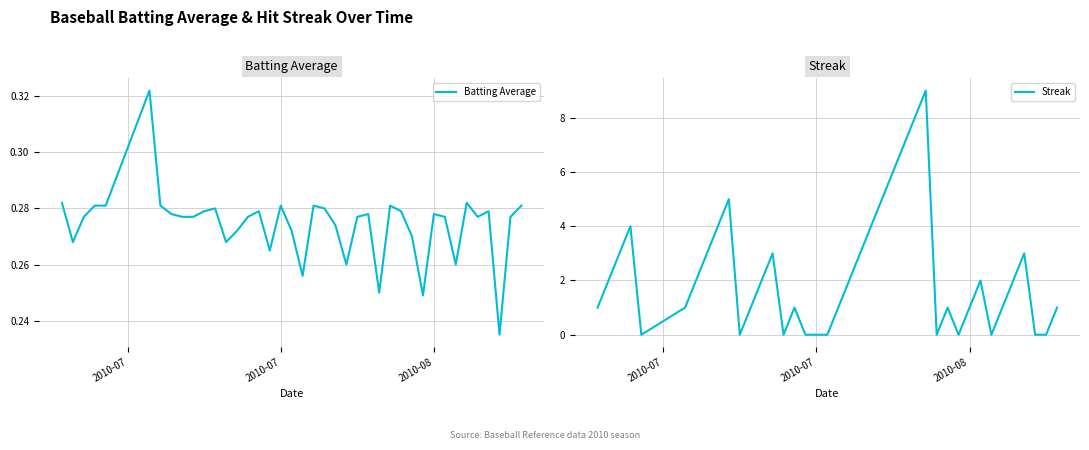

The value of Streak at 2010-08 is 2. True or false?

False